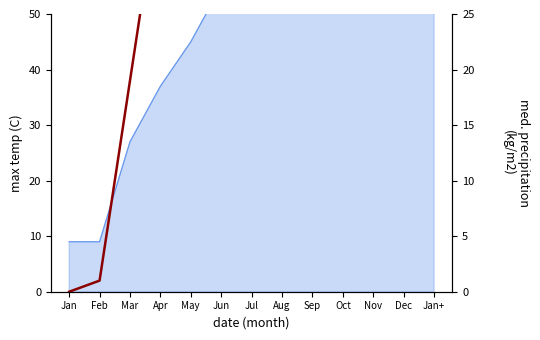

Where is the data nearest to the value 55?

May